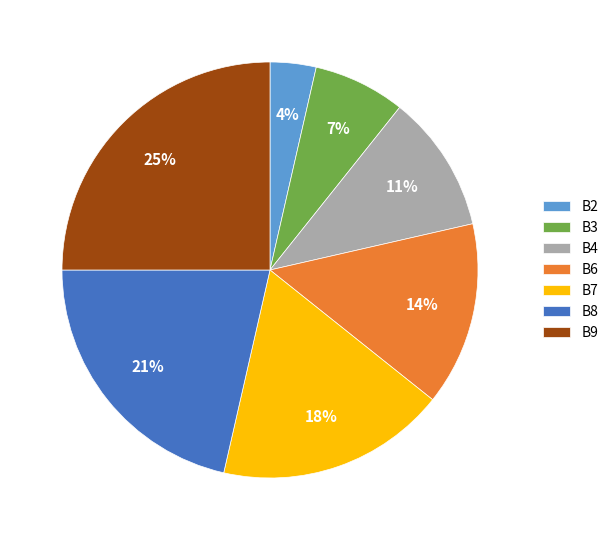

Approximately how many times larger is the value at B3 compared to B9?

0.3